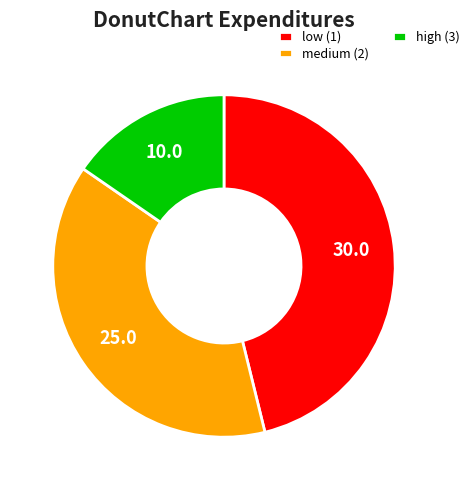

Which category has the biggest portion of the pie?

low (1)